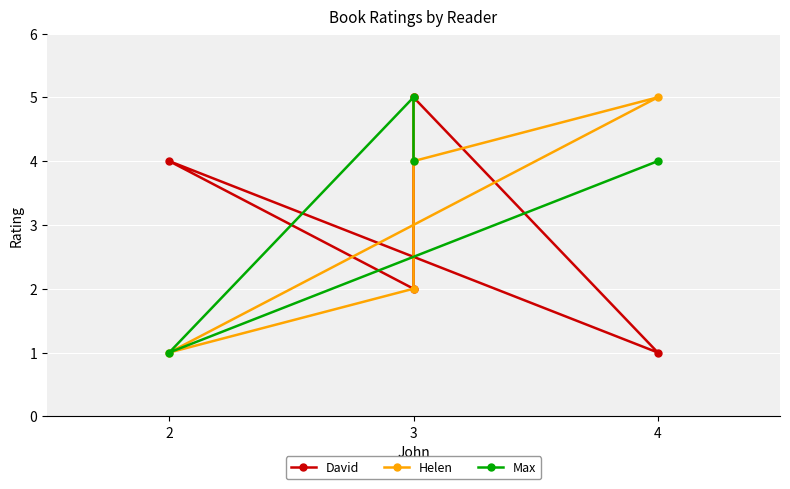

How many values in the Max series exceed 4?

1